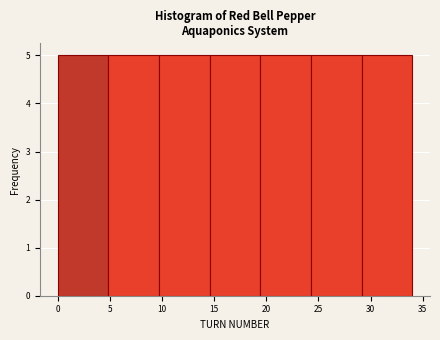

Reading left to right, list every bar in this chart as the range it spans on the x-axis followed by its height. Neither the bar edges nor the heights are printed on the chart, so give them approximately, as read against the axes.

0.0 to 5.0: 5
5.0 to 9.5: 5
9.5 to 14.5: 5
14.5 to 19.5: 5
19.5 to 24.5: 5
24.5 to 29.0: 5
29.0 to 34.0: 5